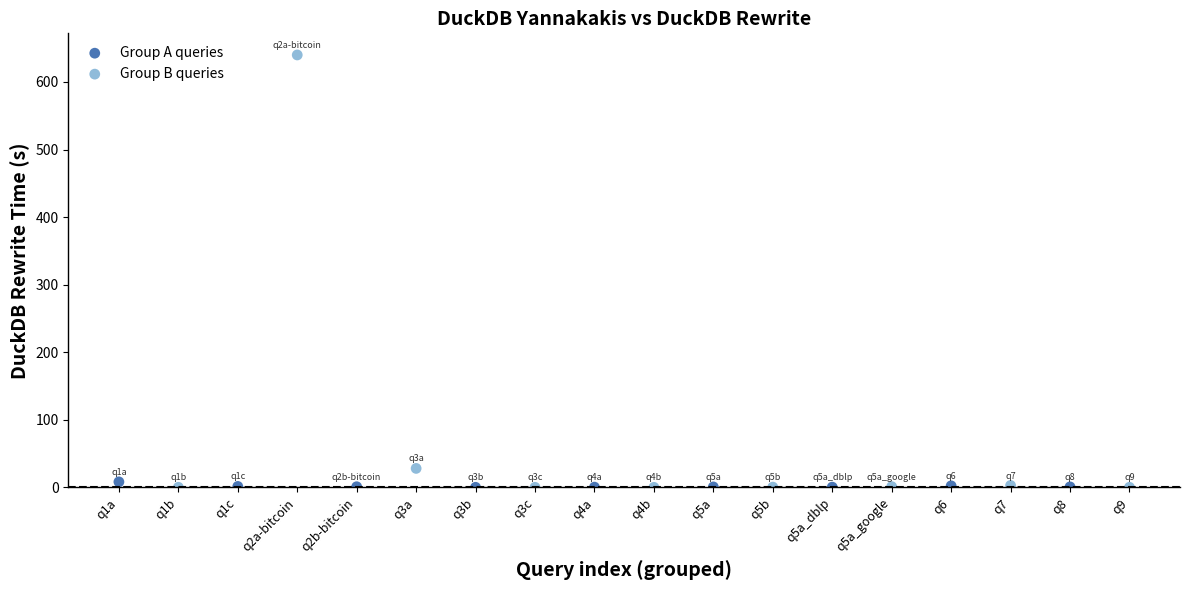

Which series contains the highest Y value?

Group B queries